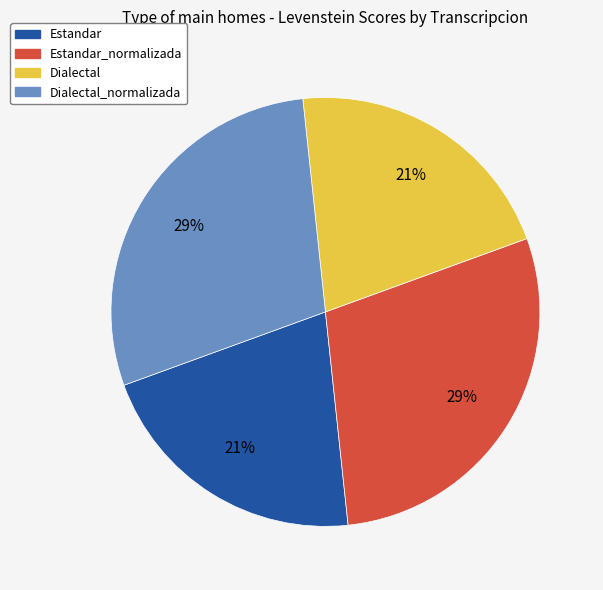

How many segments does this pie chart have?

4